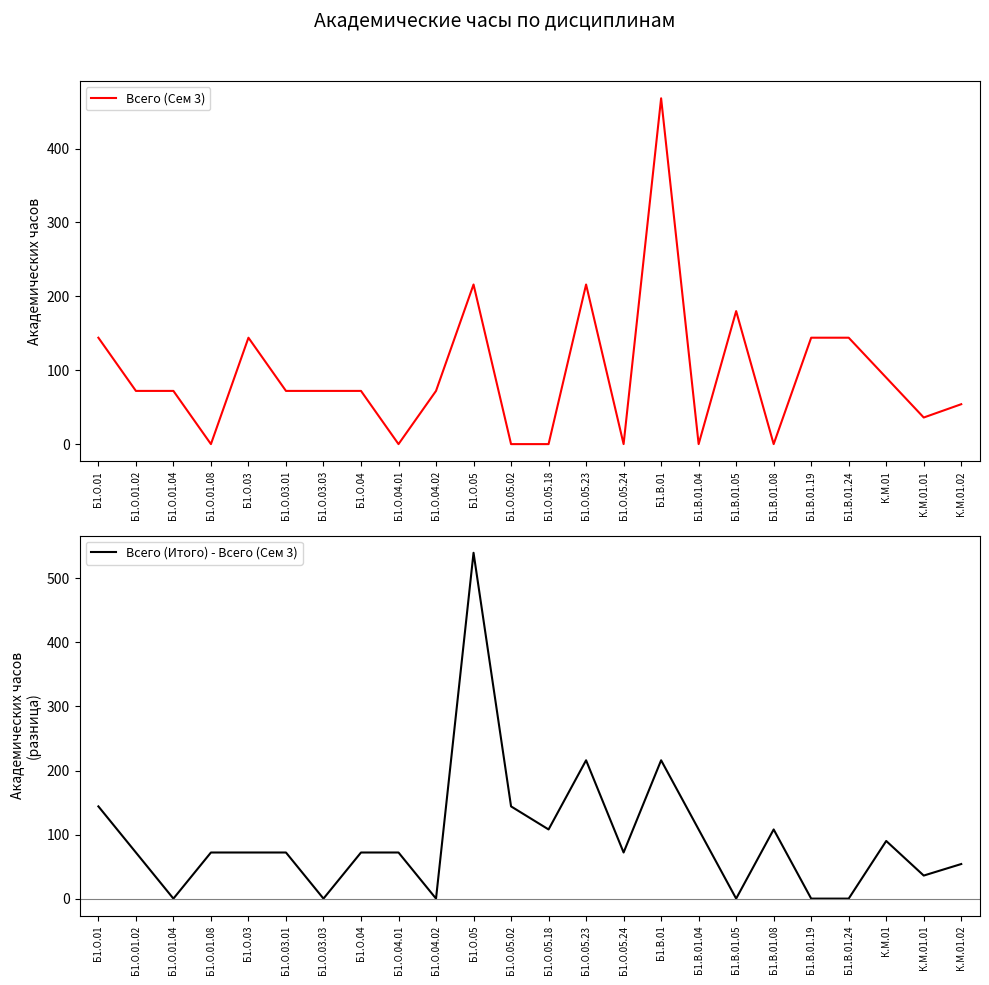

How many data points in Всего (Сем 3) are less than 72?

9